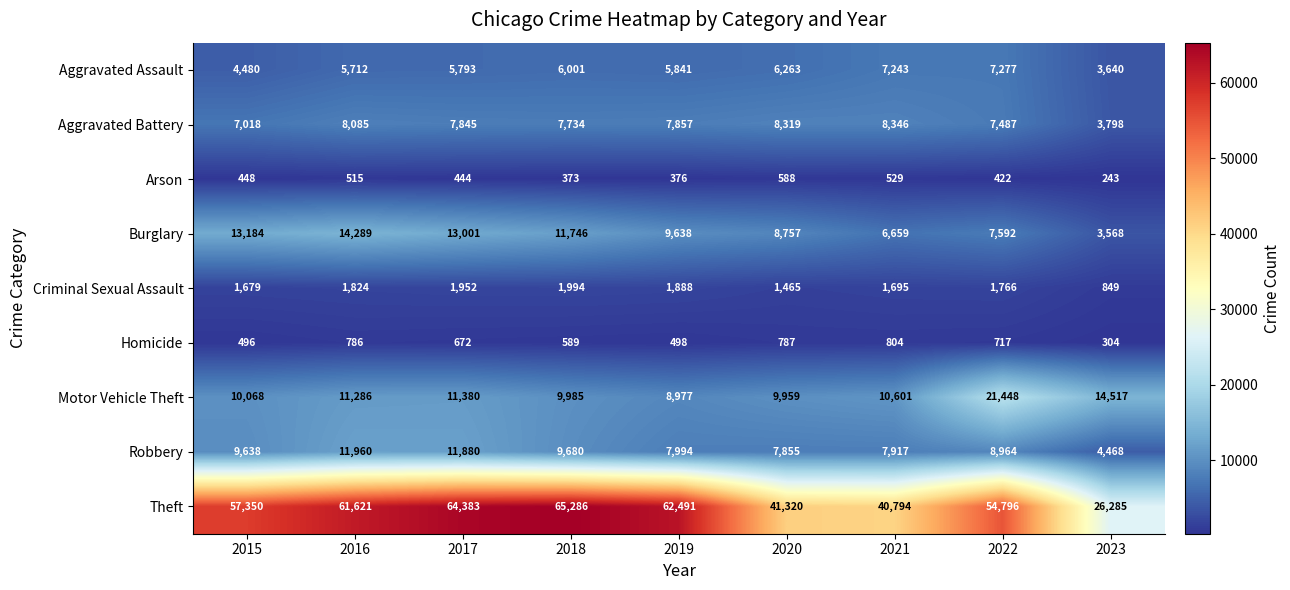

Which series has the largest total across all categories?

Theft